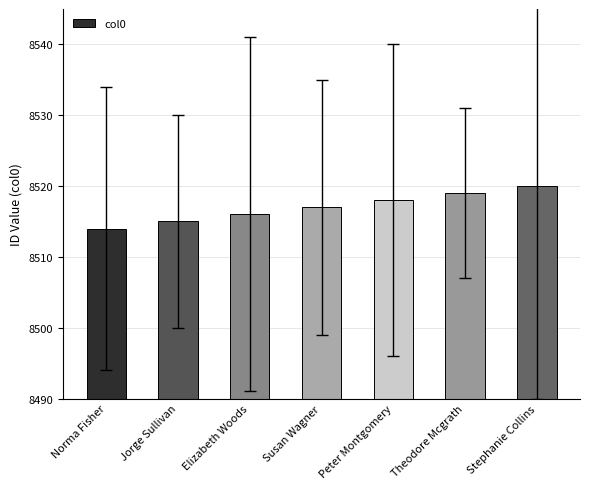

Reading left to right, what are all the values shown in this chart?

Norma Fisher=8514	Jorge Sullivan=8515	Elizabeth Woods=8516	Susan Wagner=8517	Peter Montgomery=8518	Theodore Mcgrath=8519	Stephanie Collins=8520